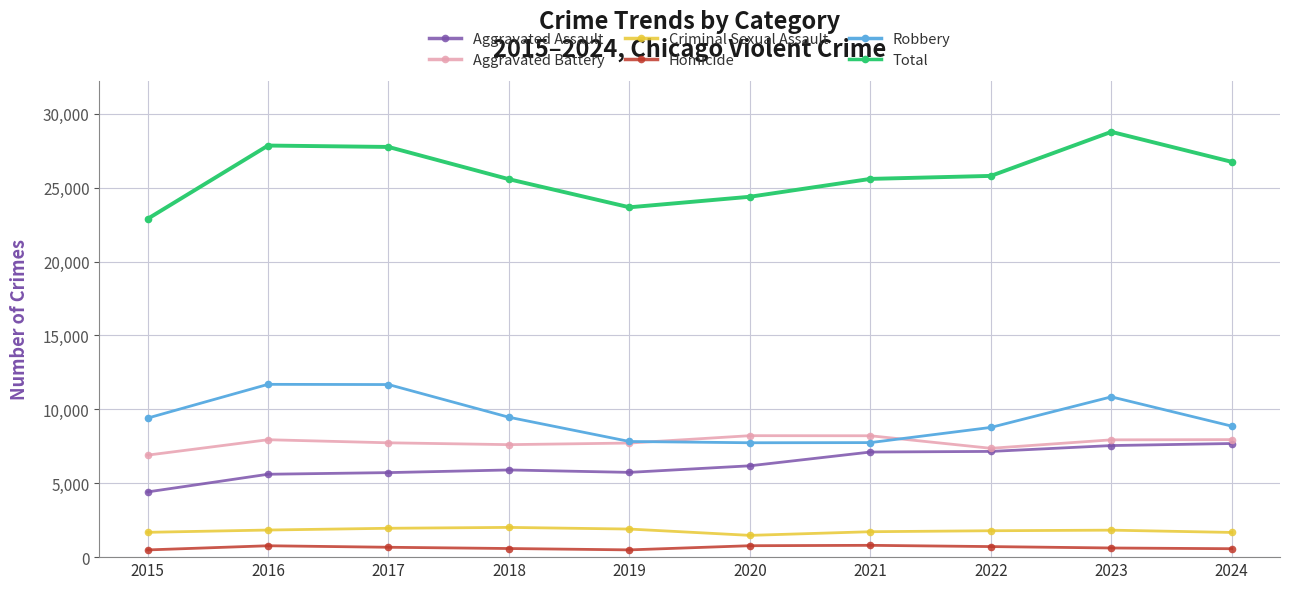

Does the chart display data point markers on the line(s)?

Yes